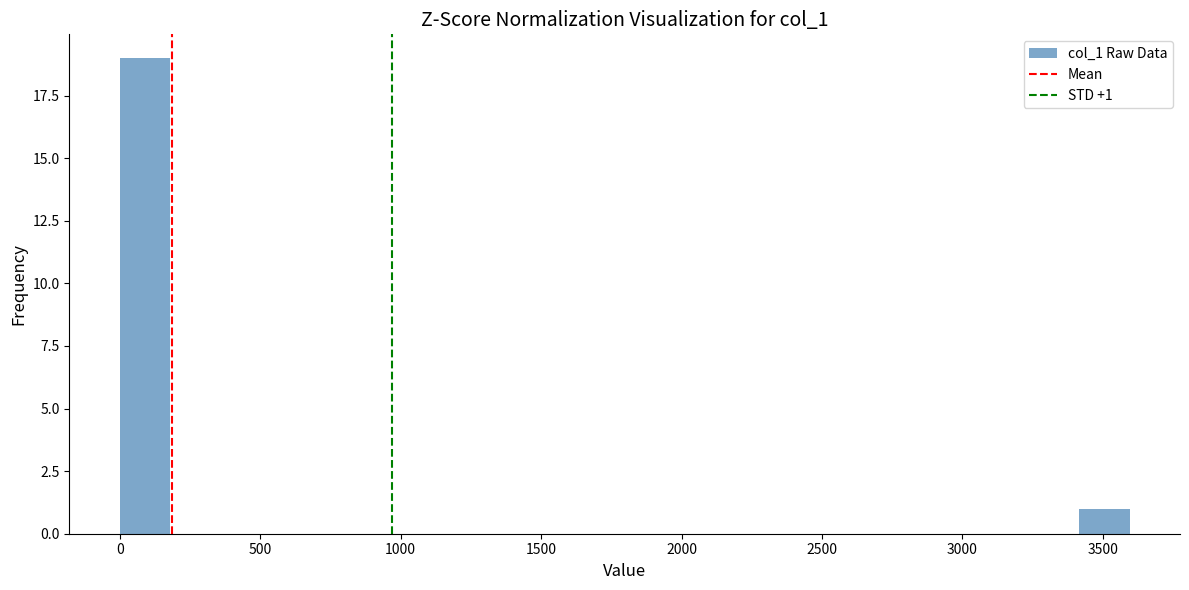

Around what value on the x-axis is the tallest bar? Give the approximate position of its centre, as read against the axis.

100